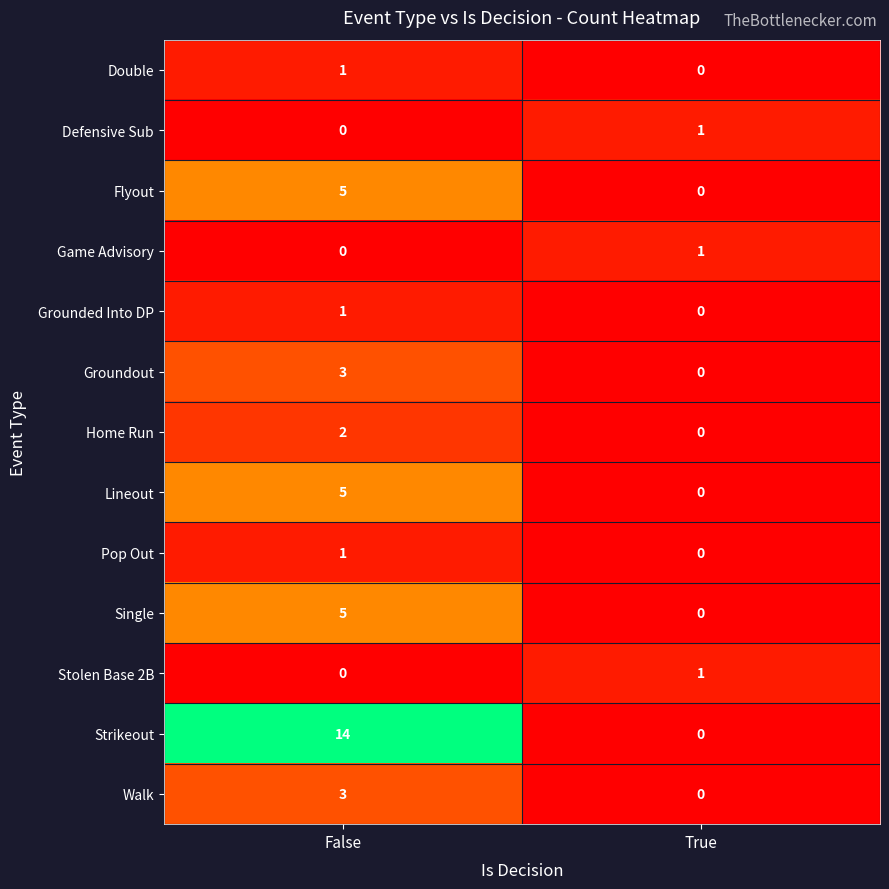

Rank the categories by Single value from lowest to highest.

True, False